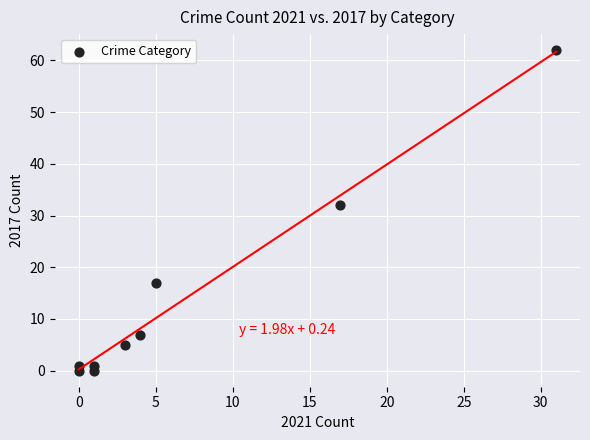

What is the range of X values (max minus min)?

31